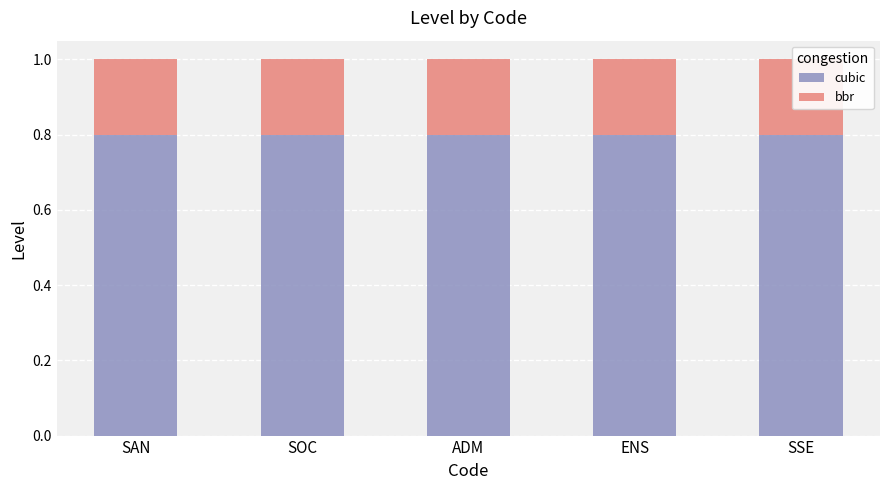

What is the label of the 4th bar from the left?

ENS